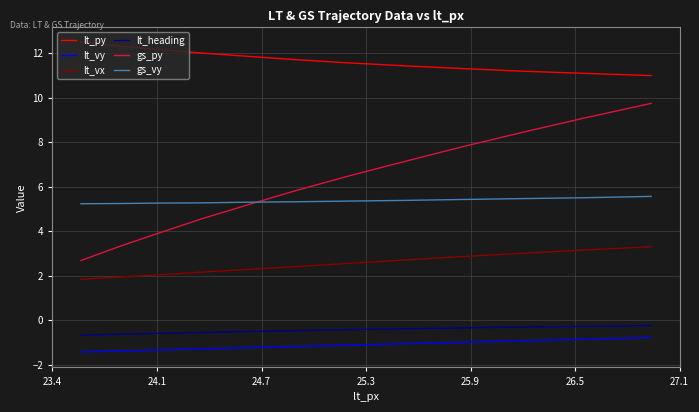

Rank the series by their maximum value, from highest to lowest.

lt_py, gs_py, gs_vy, lt_vx, lt_heading, lt_vy